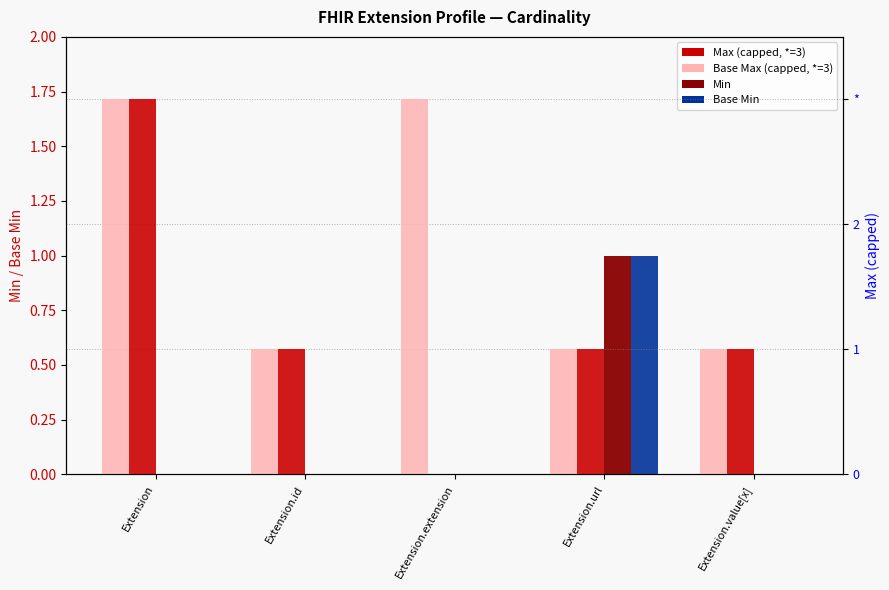

At which category does the chart reach its minimum across all series?

Extension